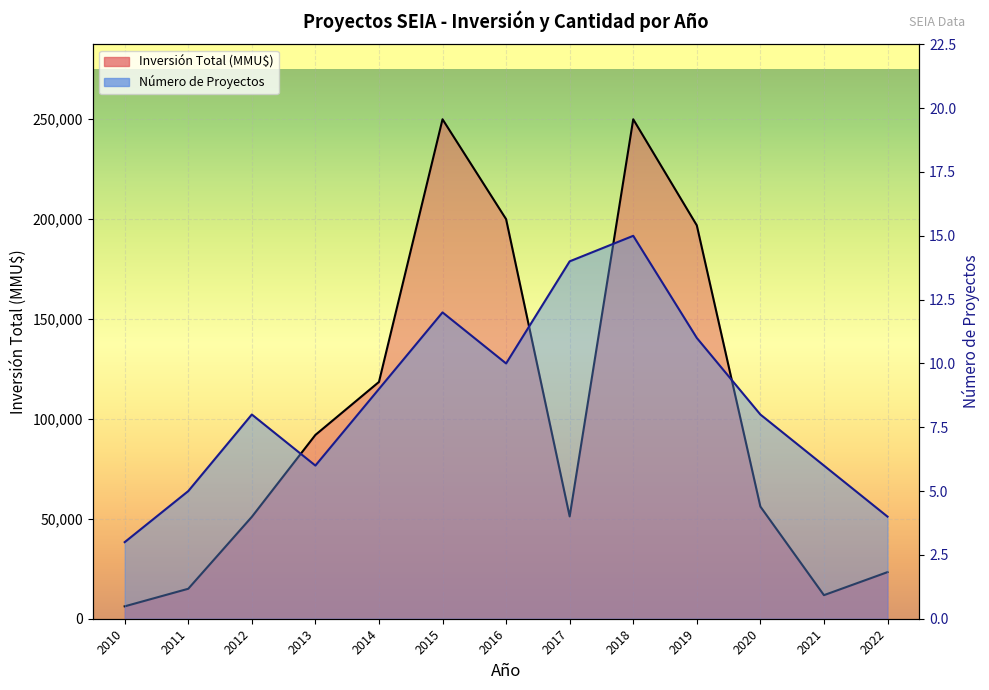

What is the difference between the maximum and minimum values in the Inversión Total (MMU$) series?

243800